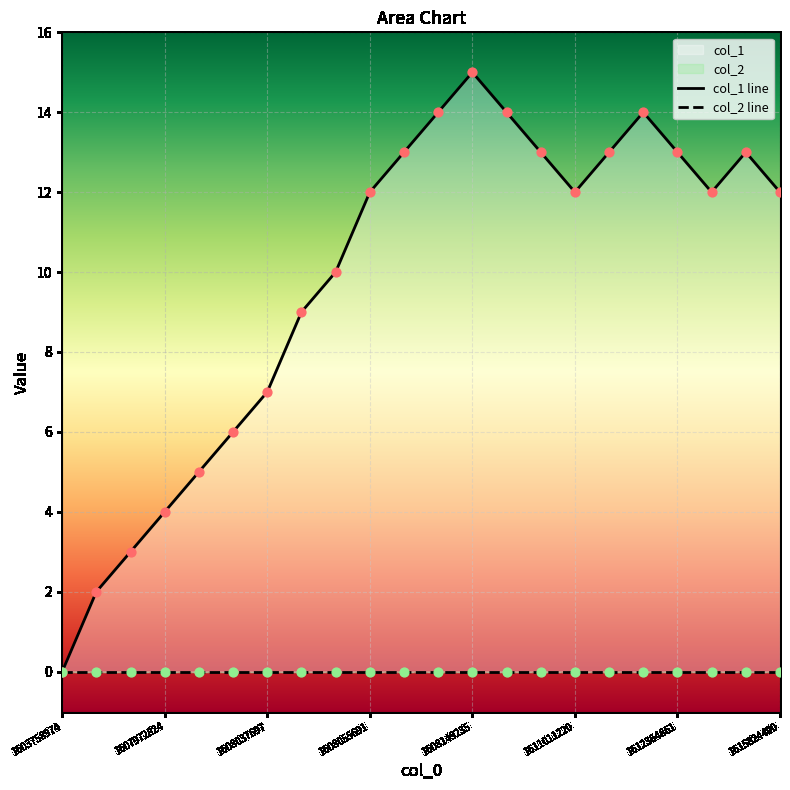

Between 1611011220 and 1608138516, which is larger?

1608138516